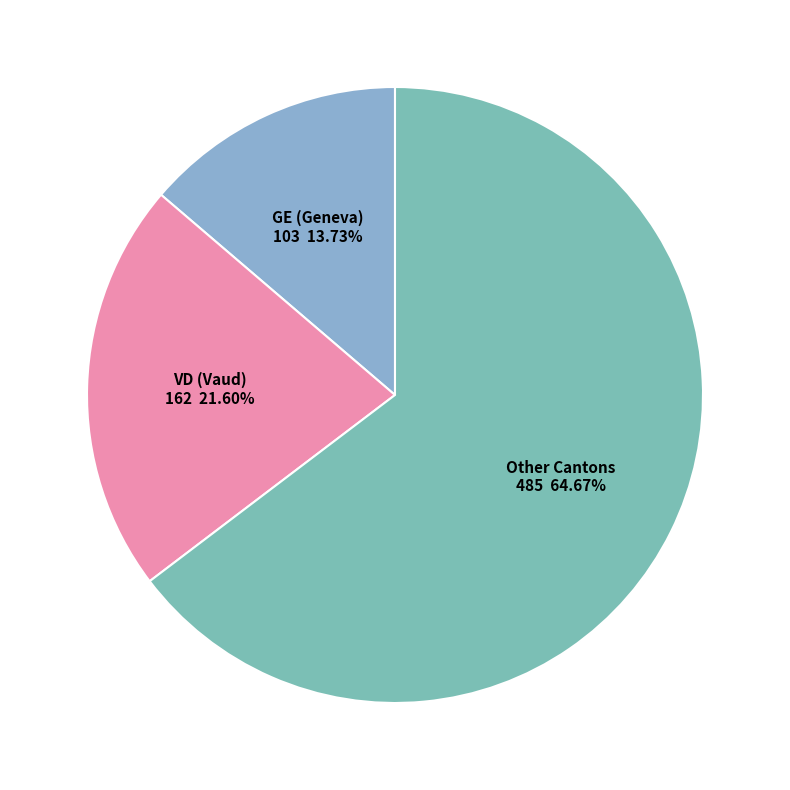

Which has a higher value, GE (Geneva) or VD (Vaud)?

VD (Vaud)